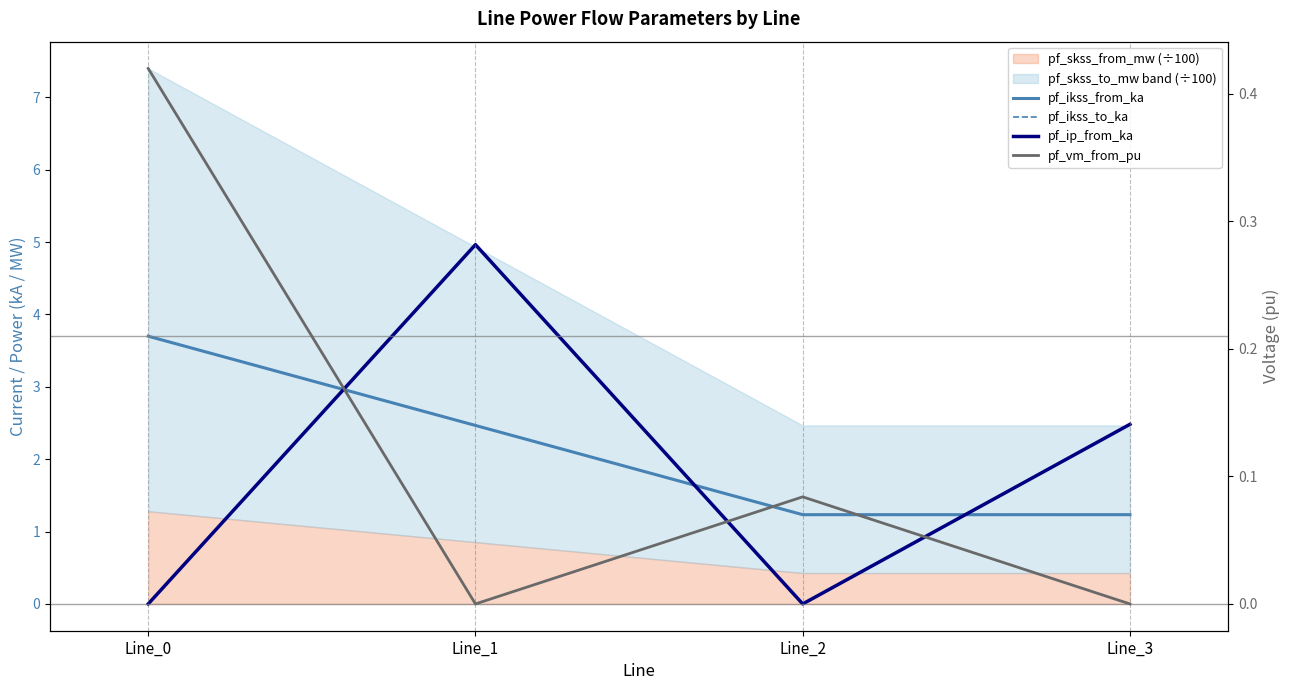

Between Line_2 and Line_1, which is larger?

Line_1